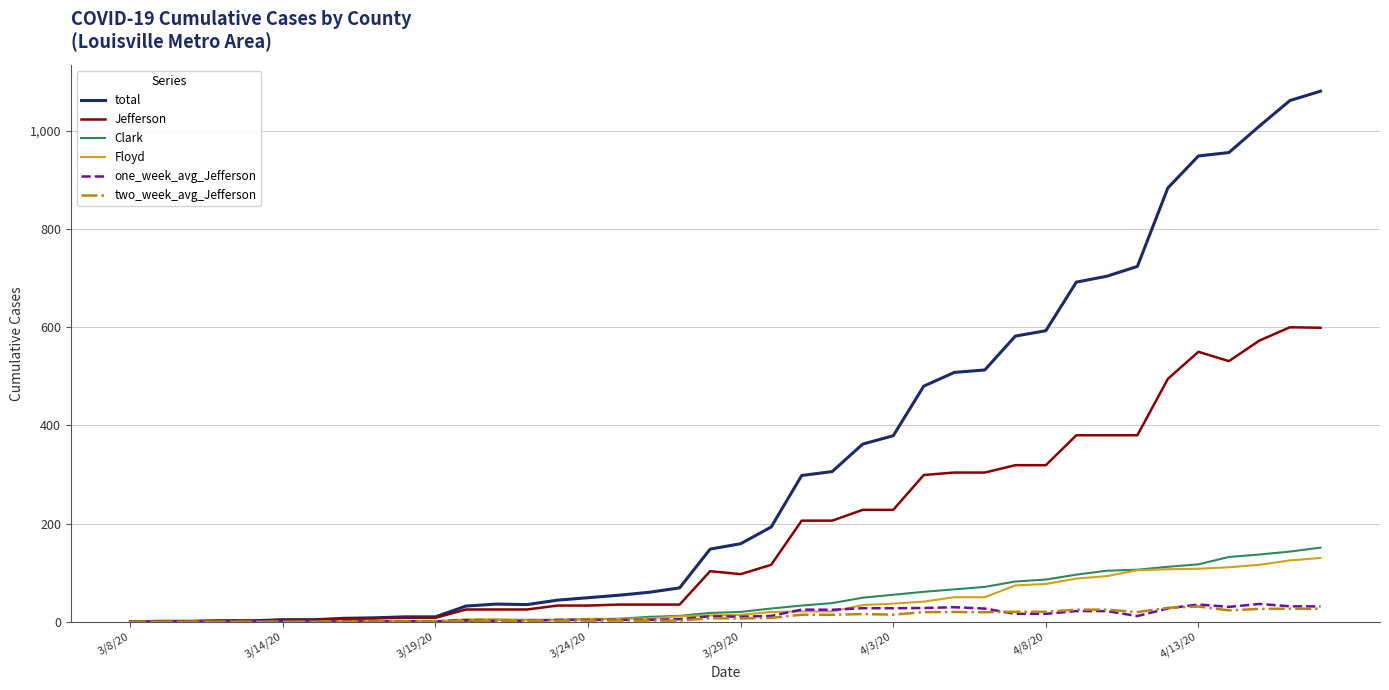

What is the greatest value displayed?

1081.0